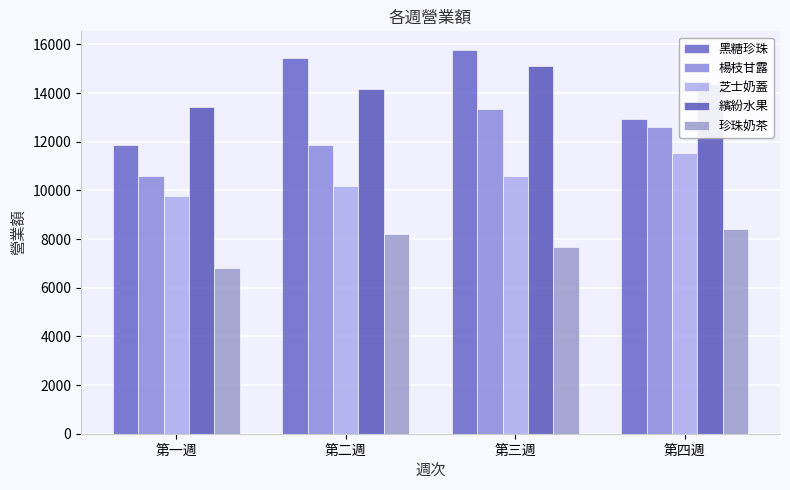

What is the highest value of the 楊枝甘露 series?

13335